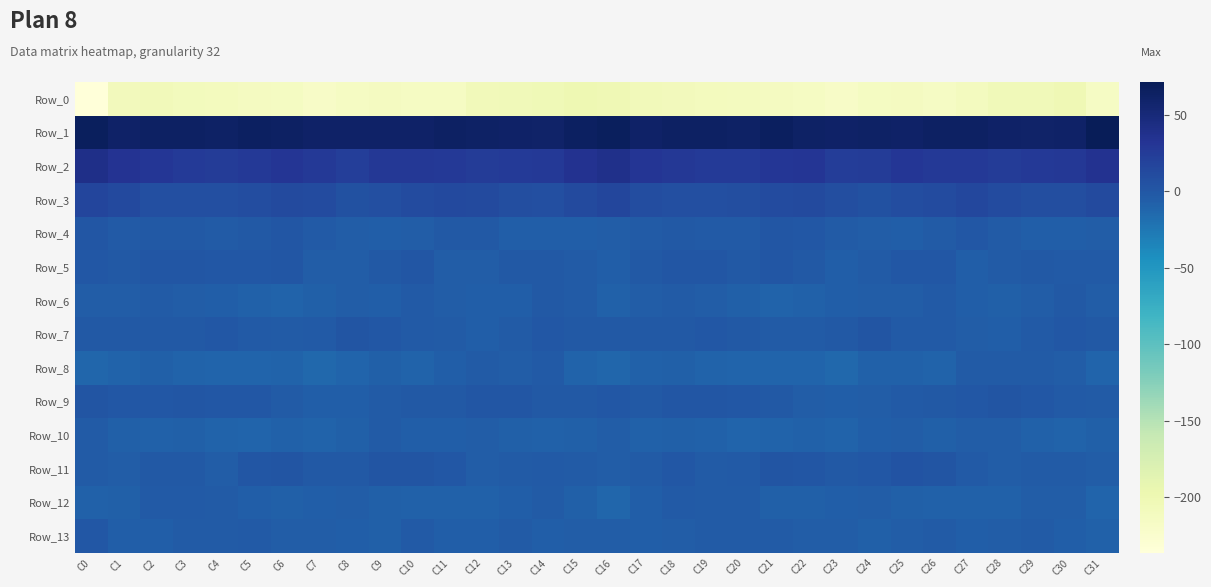

Which has a higher value, C12 or C22?

C12